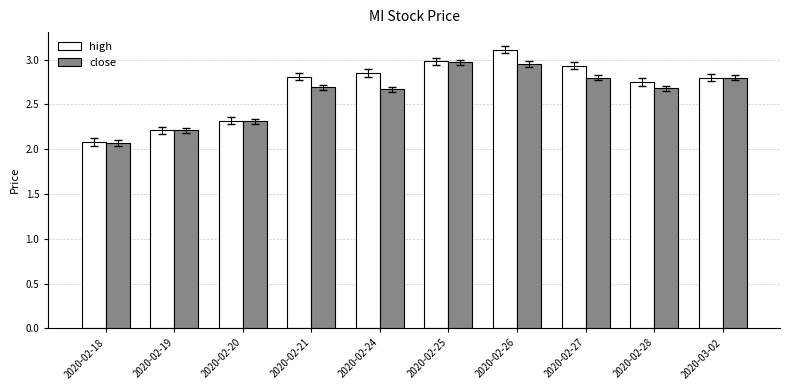

What are all the series names shown in the legend?

high, close